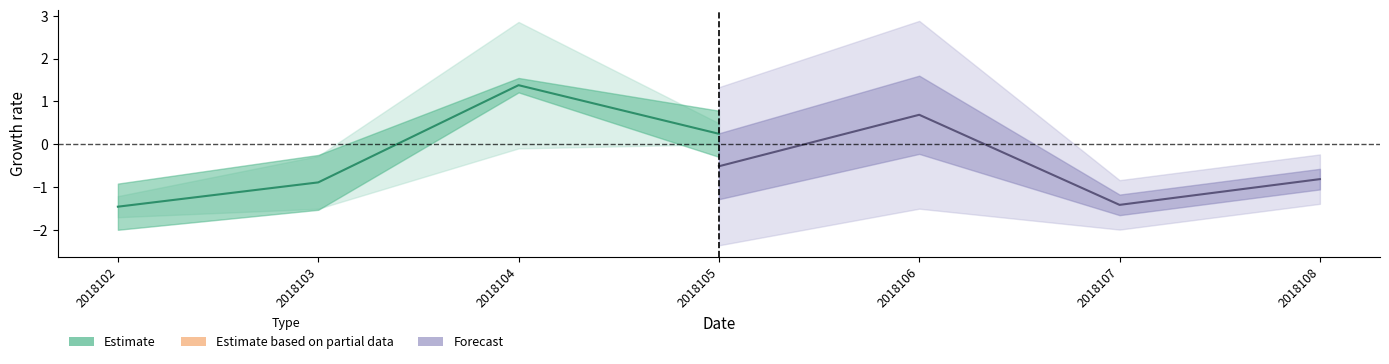

How many data points in Forecast are less than 0?

3